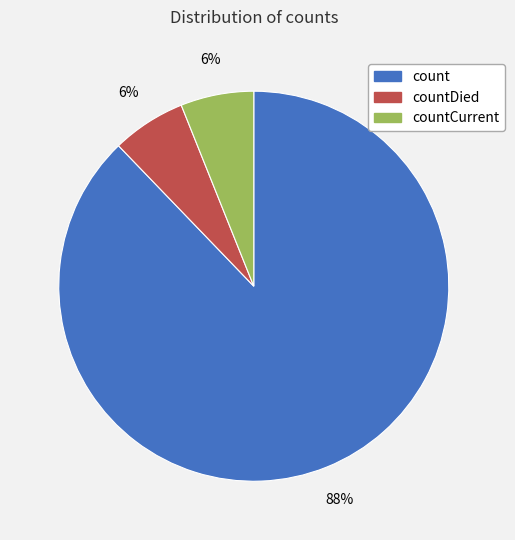

Count the number of slices in the pie.

3